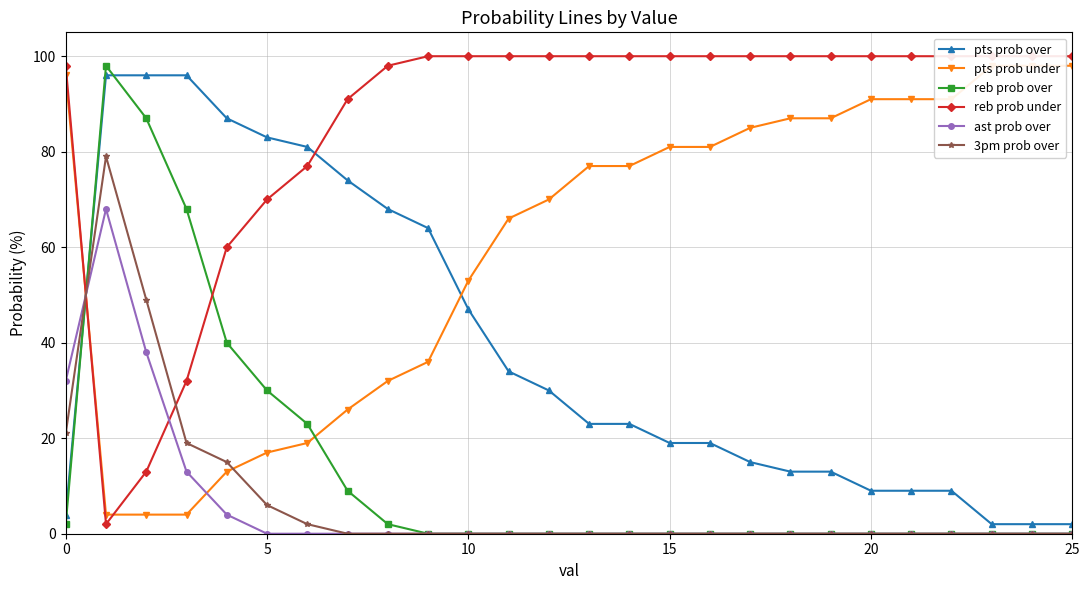

What is the total value across all series at 21?

200